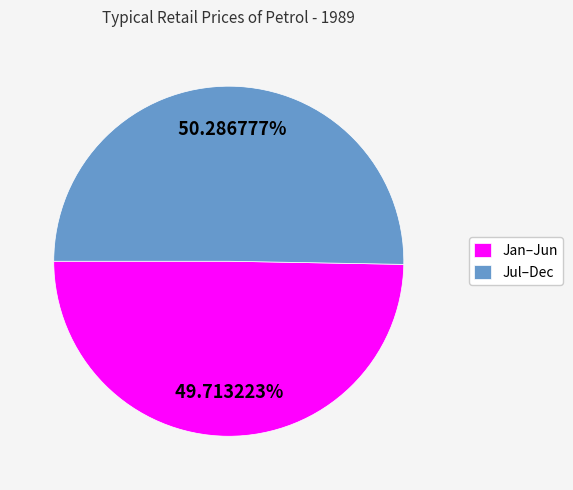

Rank the categories by value from lowest to highest.

Jan–Jun, Jul–Dec